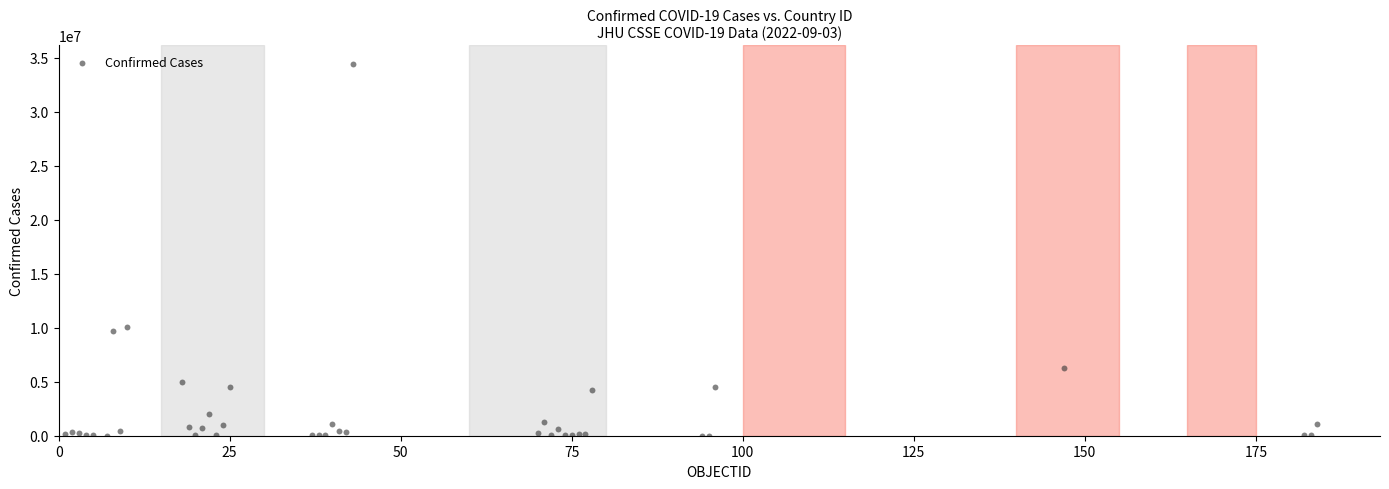

What Y value in the scatter plot is closest to 17231841?

10060278